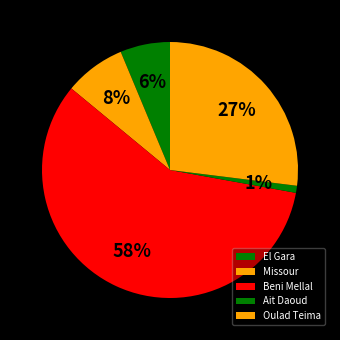

To the nearest percent, what portion does Oulad Teima represent?

27%